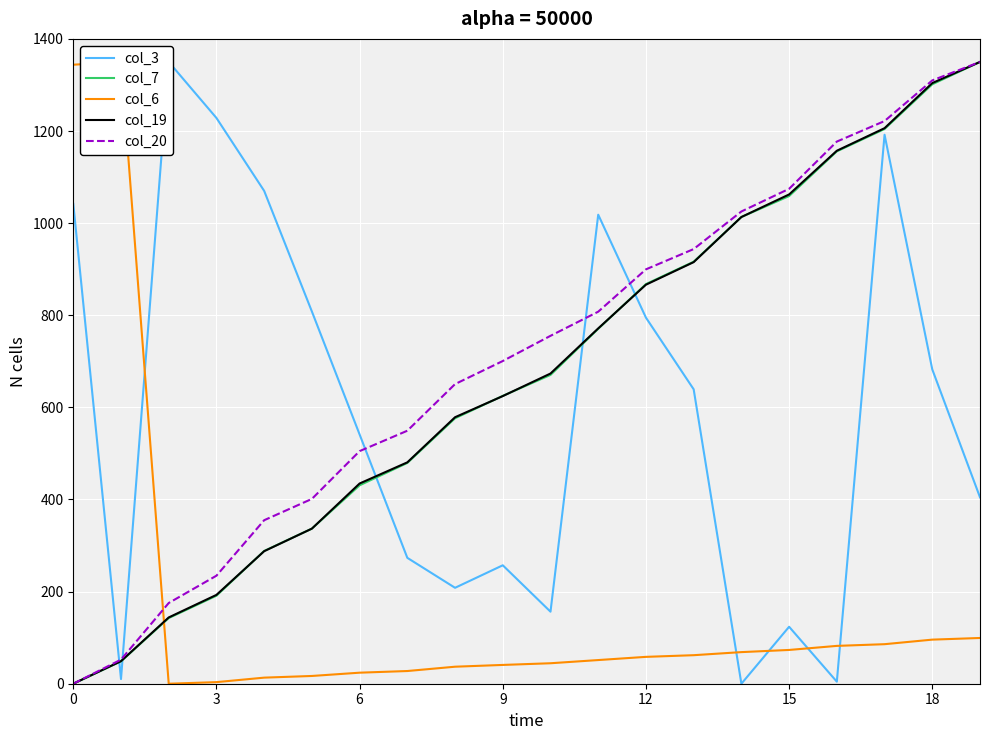

How many values in col_19 are above zero?

19